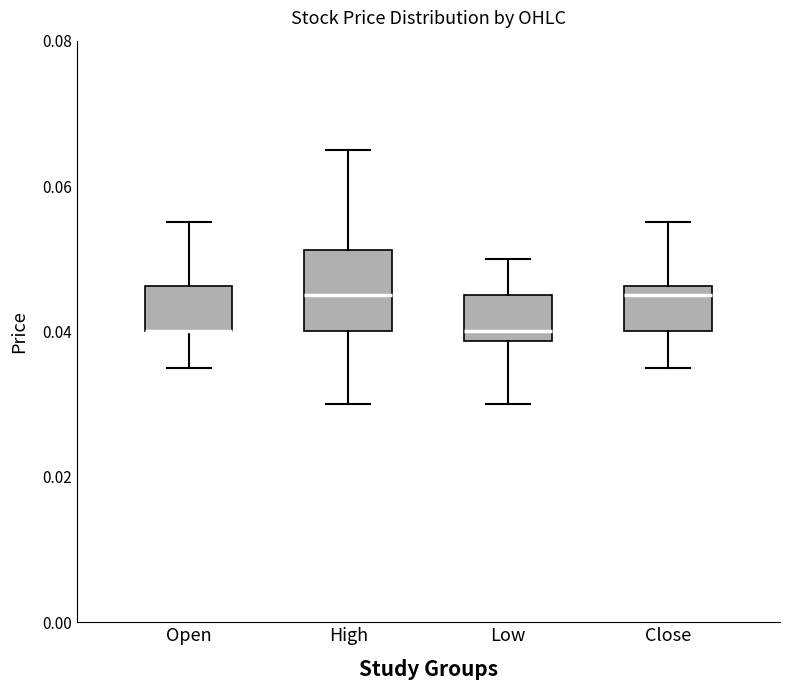

Which box is the tallest, from its lower edge to its upper edge?

High